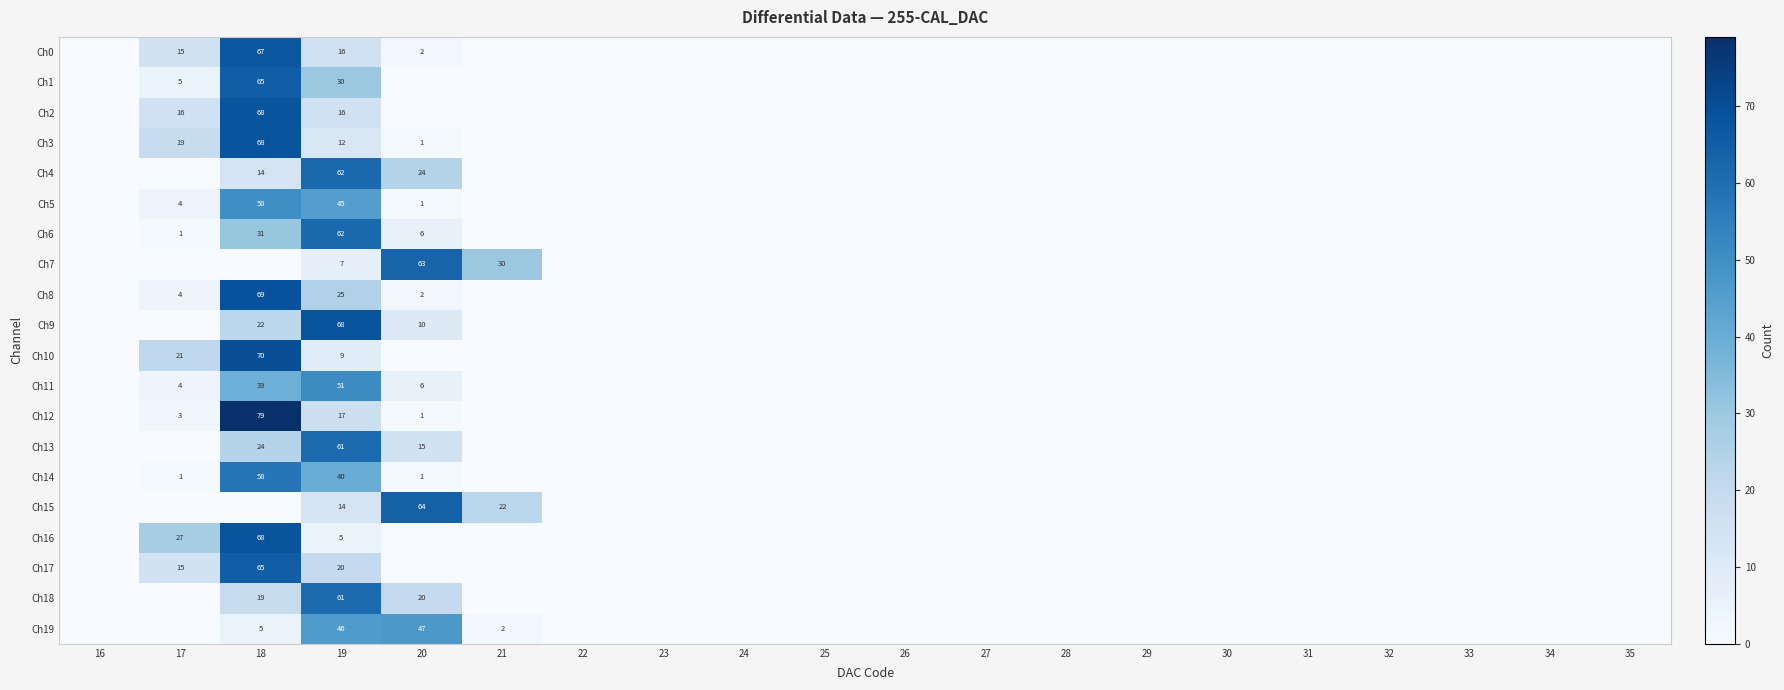

The value of Ch5 at 18 is 26. True or false?

False